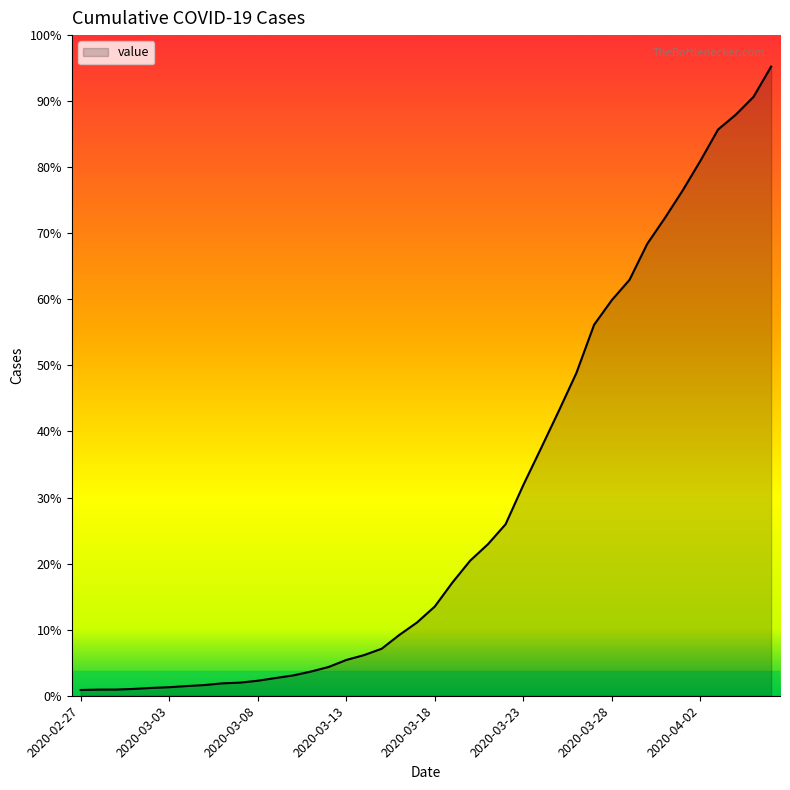

What is the label of the 40th point from the right?

2020-02-27